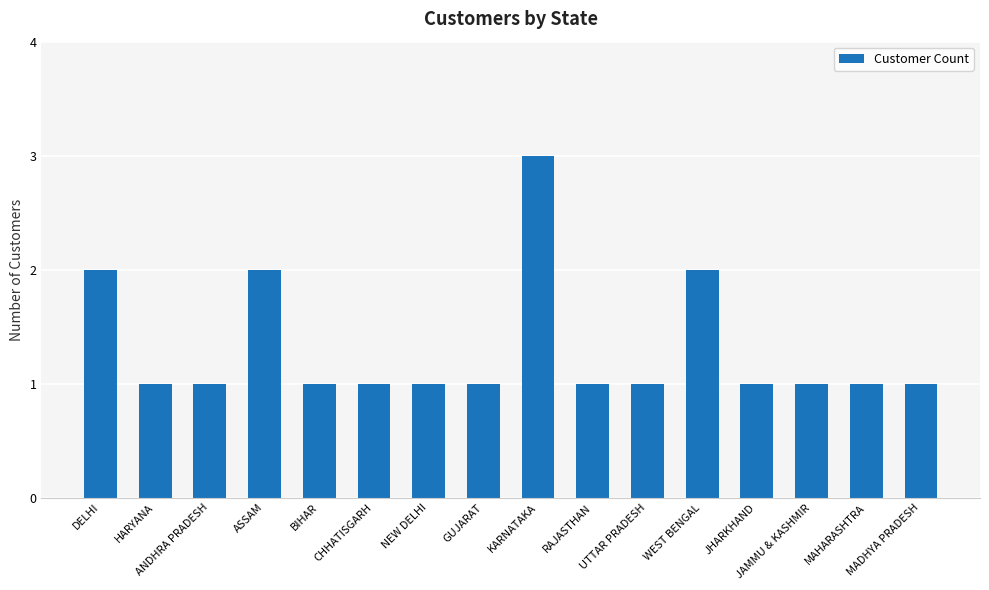

The chart shows a value of 1 at WEST BENGAL. True or false?

False